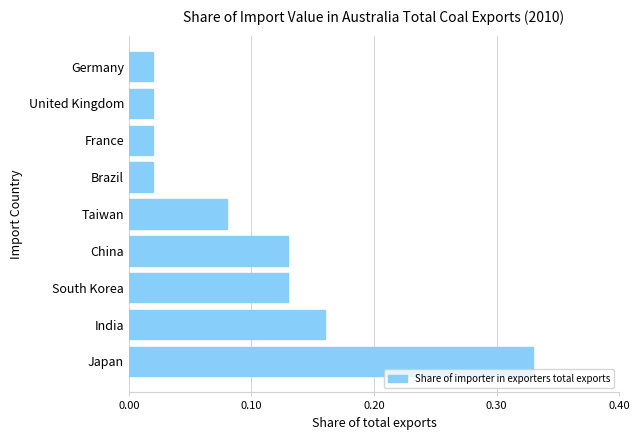

Which label corresponds to the largest value in the chart?

Japan